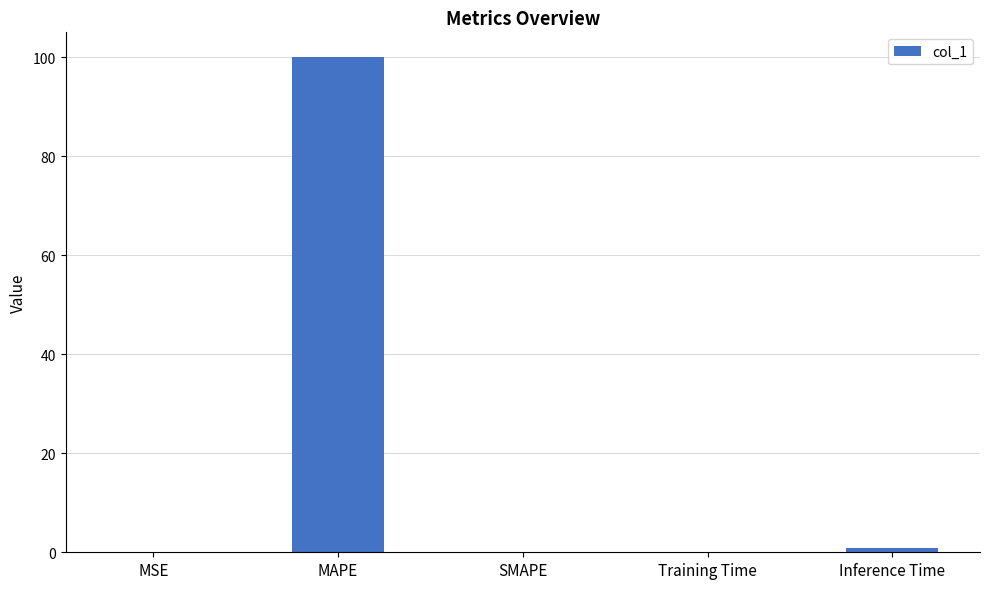

True or false: the data shows 48.3 at SMAPE.

False